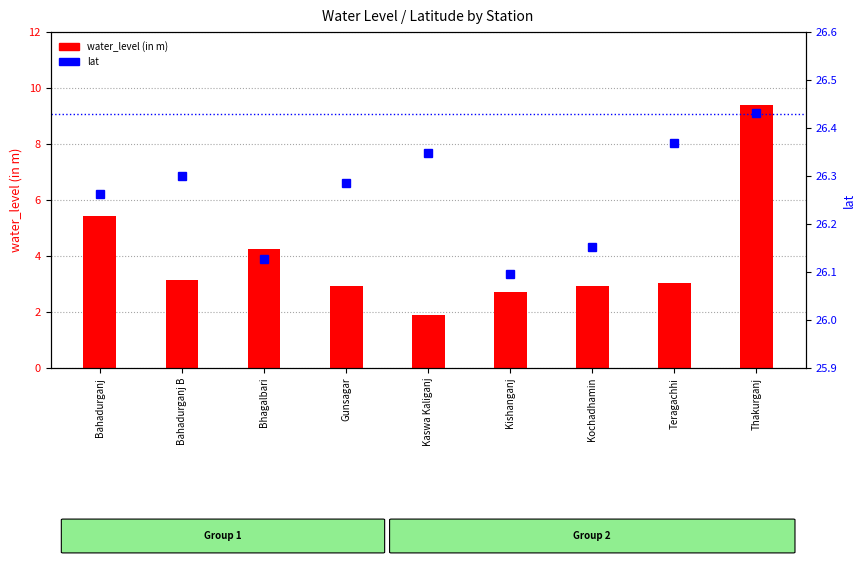

Which category has the lowest value across all series?

Kaswa Kaliganj